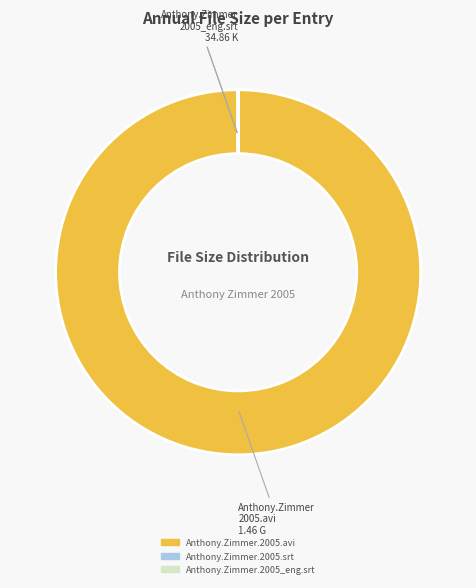

Which category has the biggest portion of the pie?

Anthony.Zimmer.2005.avi